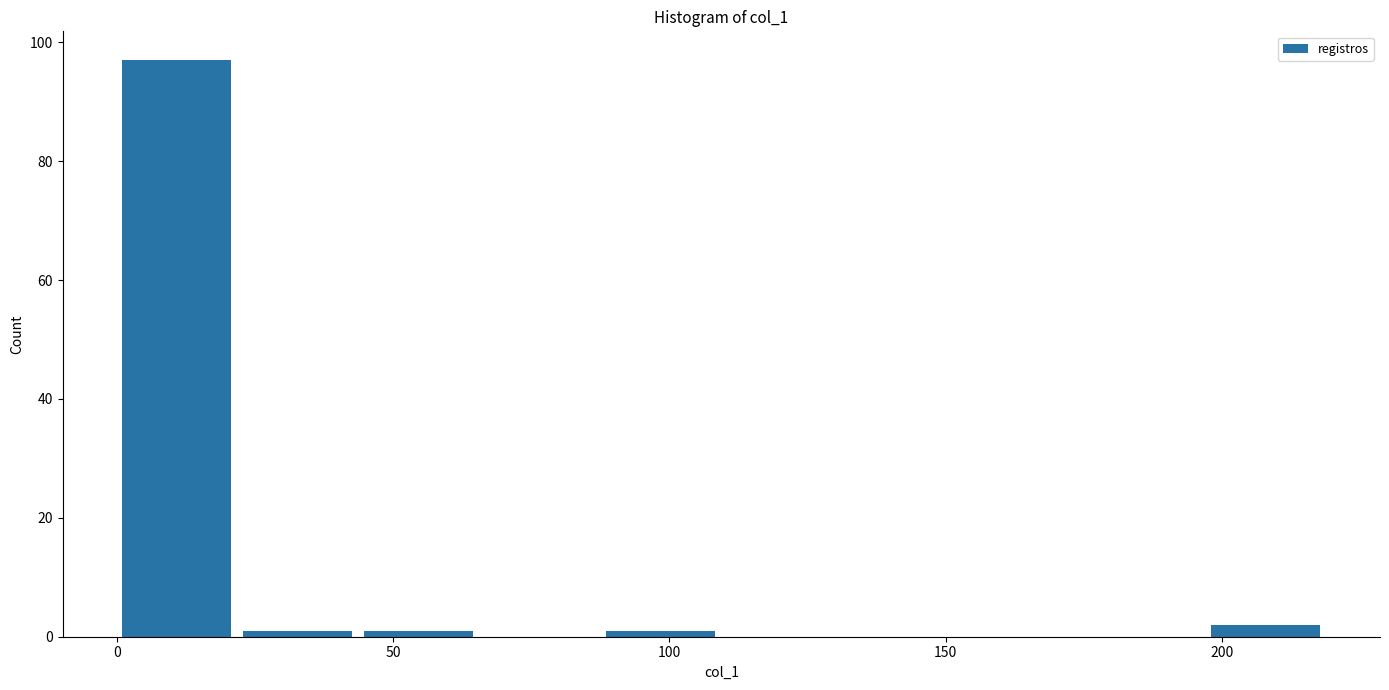

How tall is the bar that spans 200 to 220 on the x-axis? Neither the bar edges nor the heights are printed on the chart, so give them approximately, as read against the axes.

2